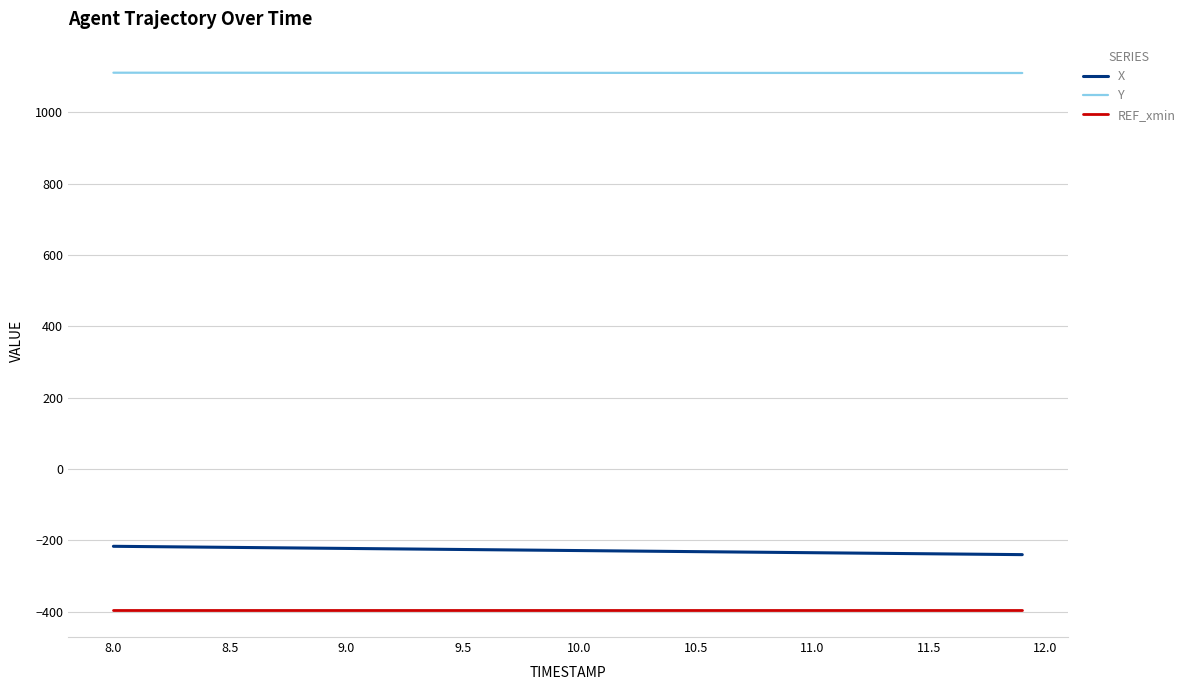

What is the minimum value for Y?

1110.5